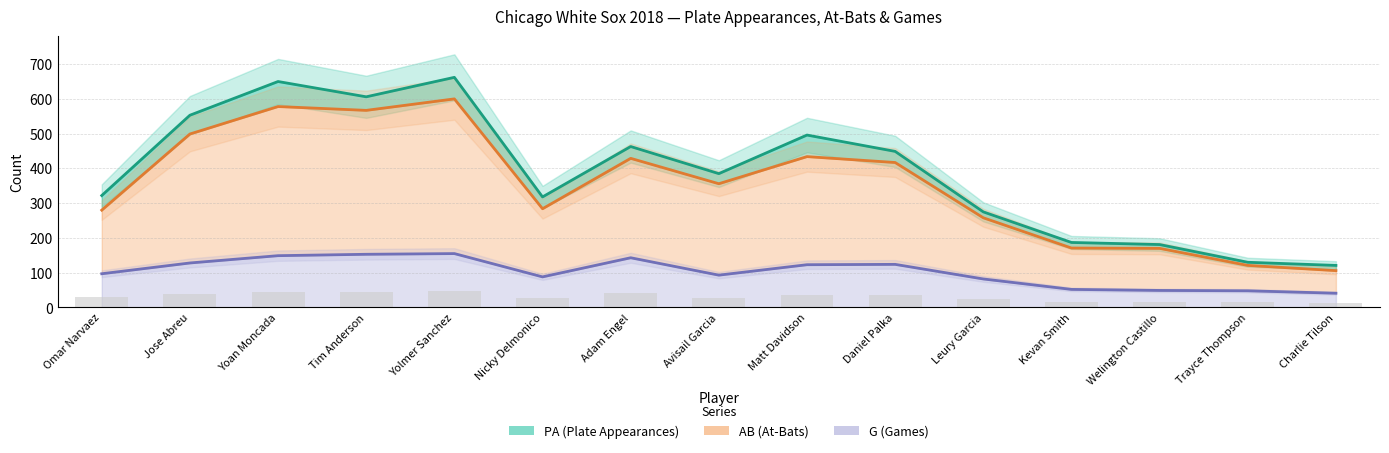

Which series has the largest total across all categories?

PA